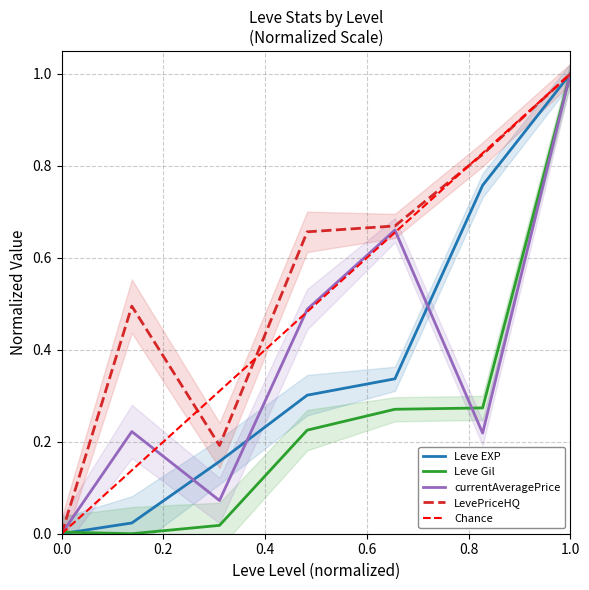

The currentAveragePrice series shows 1.0 at 1.0. True or false?

True